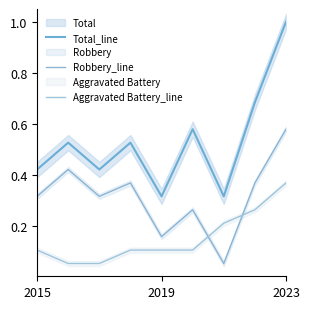

List the series in order of their overall mean, lowest first.

Aggravated Battery_line, Robbery_line, Total_line